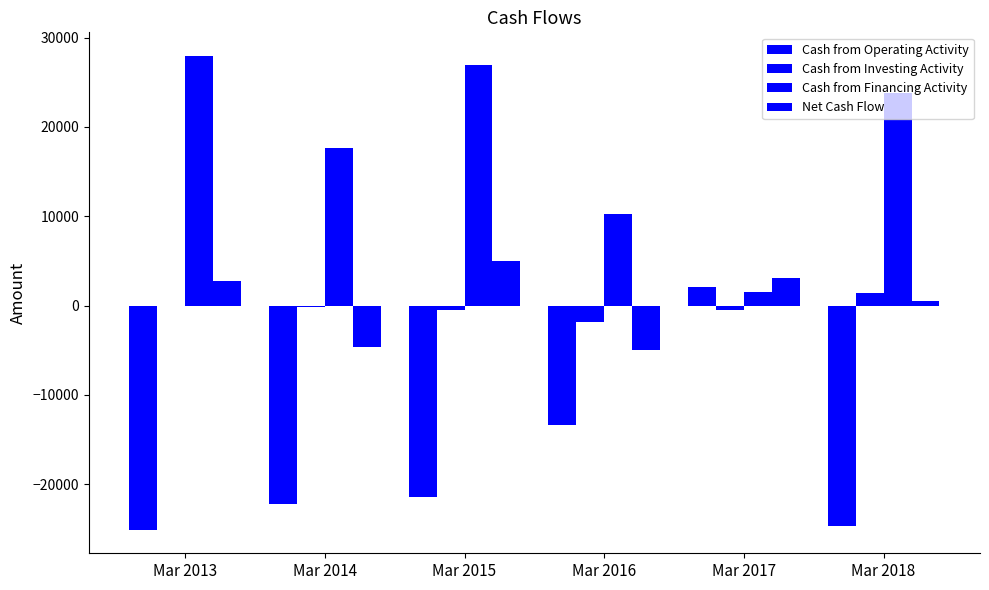

Rank the series at Mar 2017 from lowest to highest value.

Cash from Investing Activity, Cash from Financing Activity, Cash from Operating Activity, Net Cash Flow